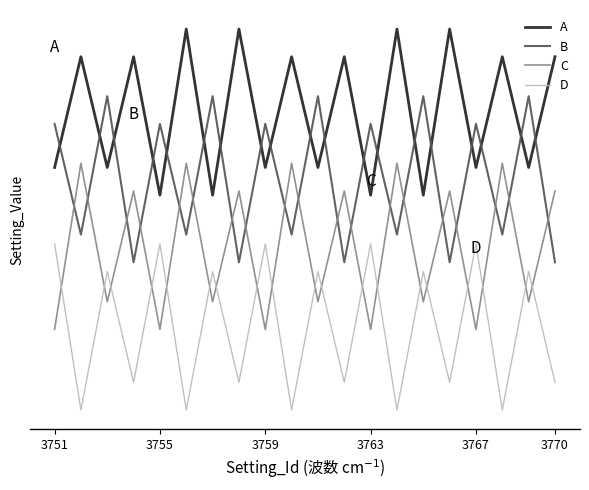

Rank the series by their average value, from highest to lowest.

A, B, C, D